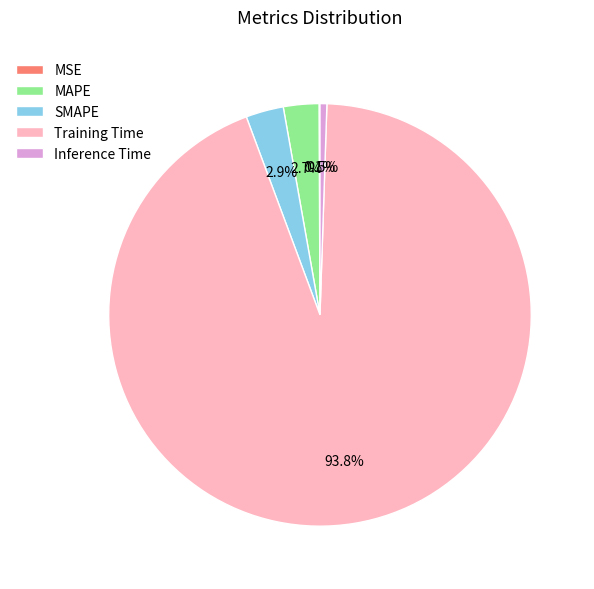

What percentage is NOT represented by MAPE?

97.3%